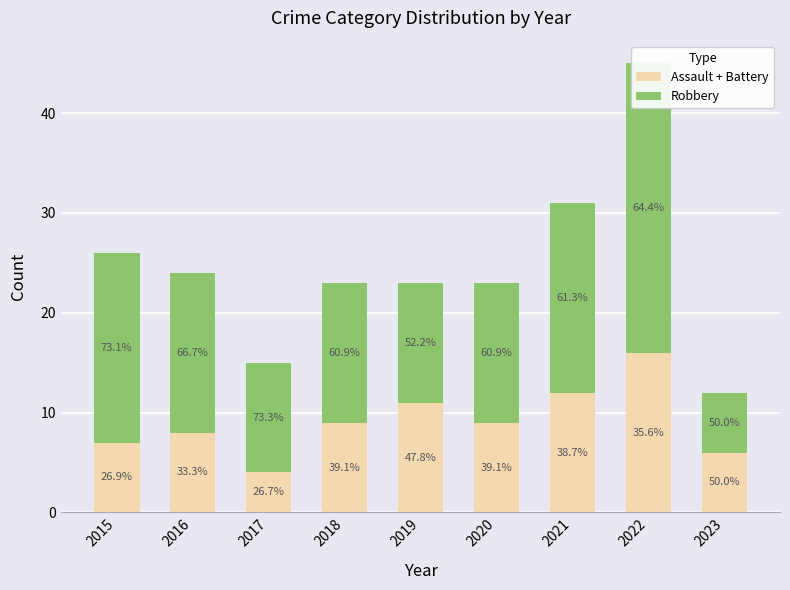

At which category is the sum across all series the highest?

2022